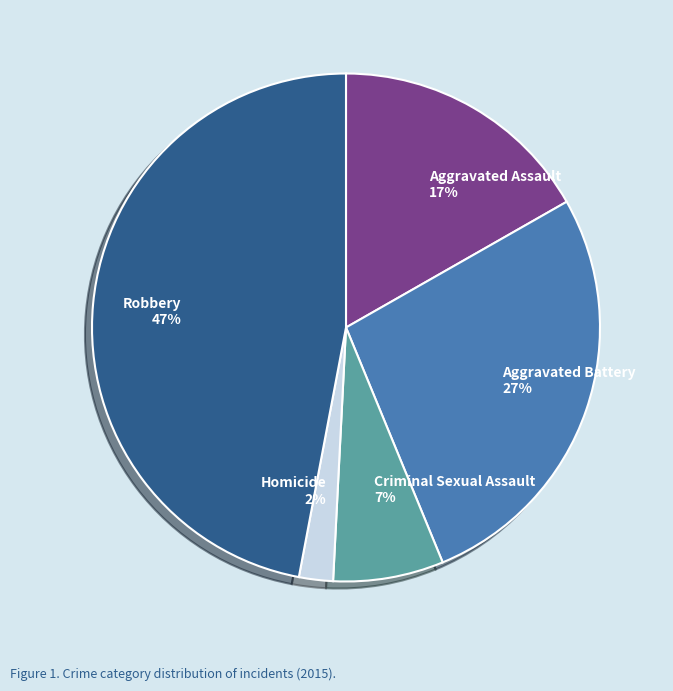

True or false: Homicide accounts for 2% of the total.

True